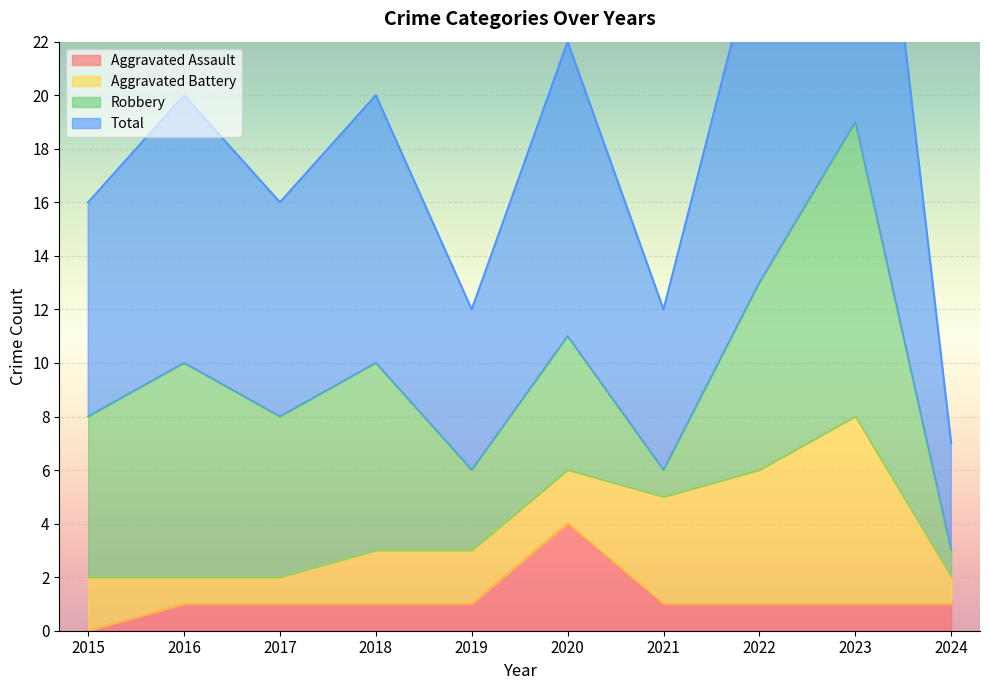

The Aggravated Assault series shows 2 at 2020. True or false?

False